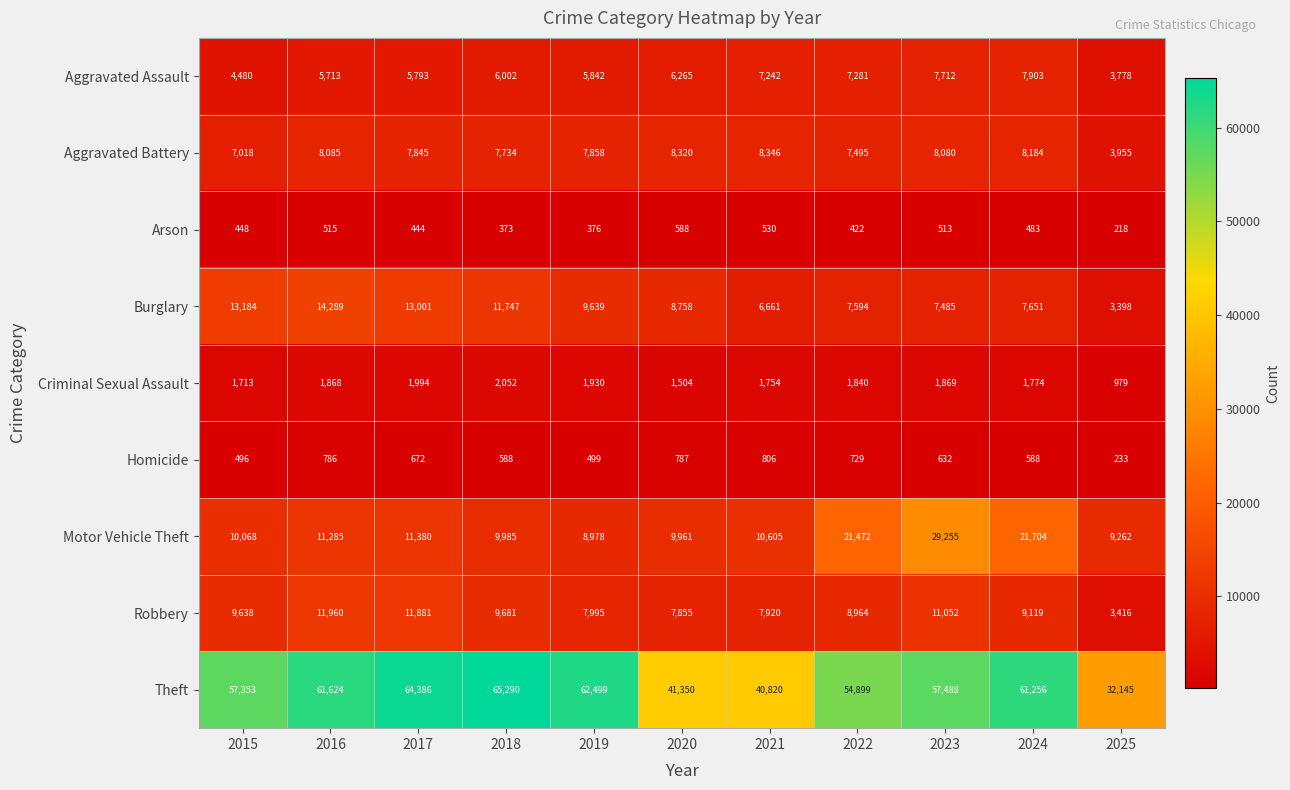

At which label is Aggravated Assault closest to 5840?

2019